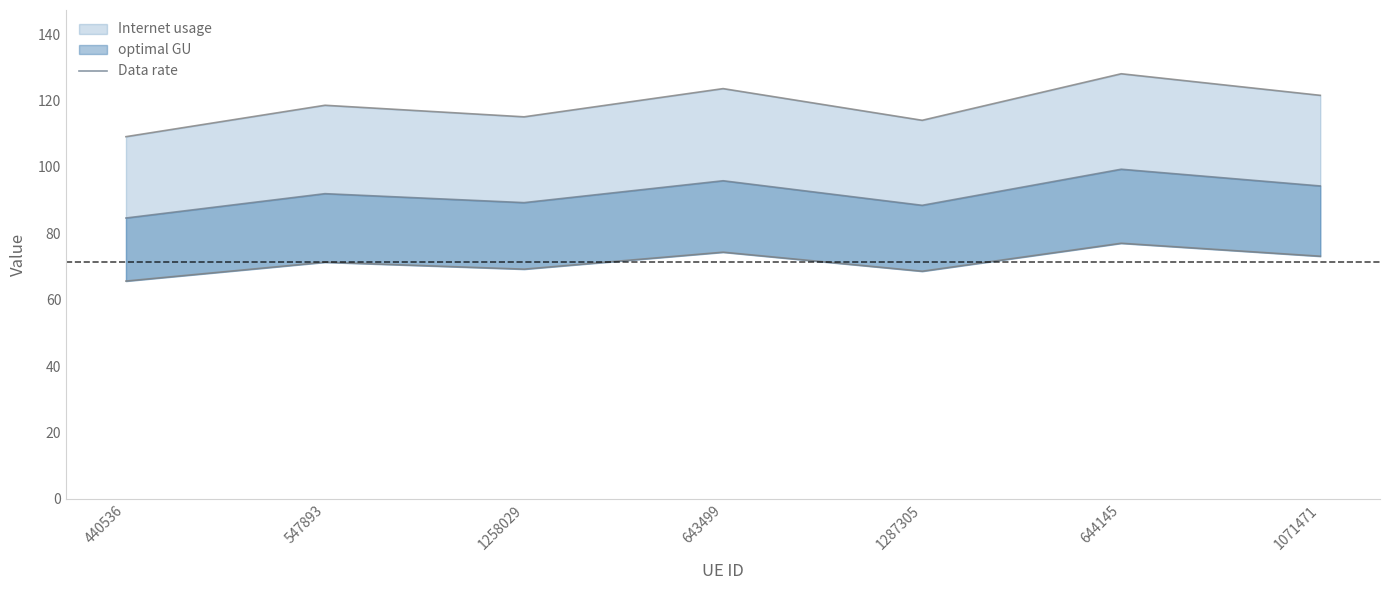

Reading left to right, what are all the values shown in this chart?

440536=84.6	547893=91.9	1258029=89.2	643499=95.8	1287305=88.4	644145=99.3	1071471=94.2